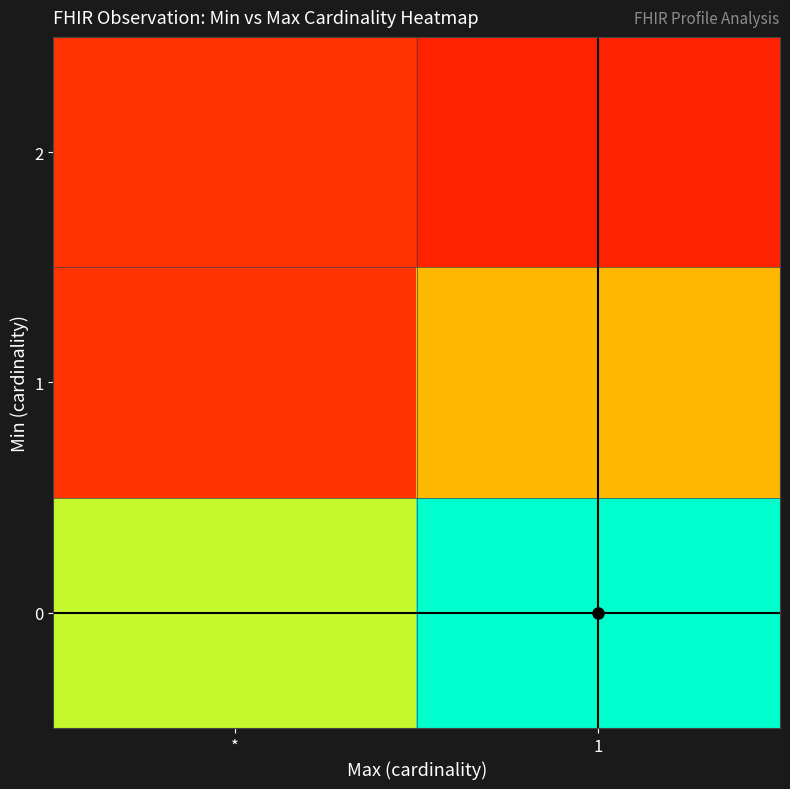

Reading left to right, transcribe all the data shown in this chart.

0: *=0.7	1=1.0
1: *=0.1	1=0.4
2: *=0.1	1=0.0